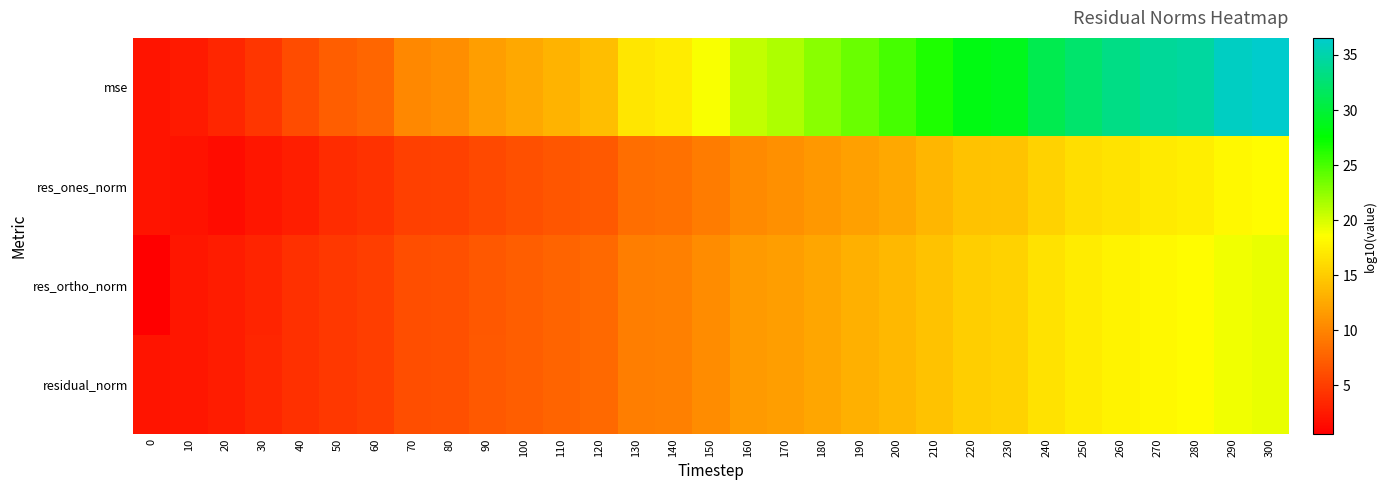

Between 260 and 300, which series saw the biggest shift?

mse